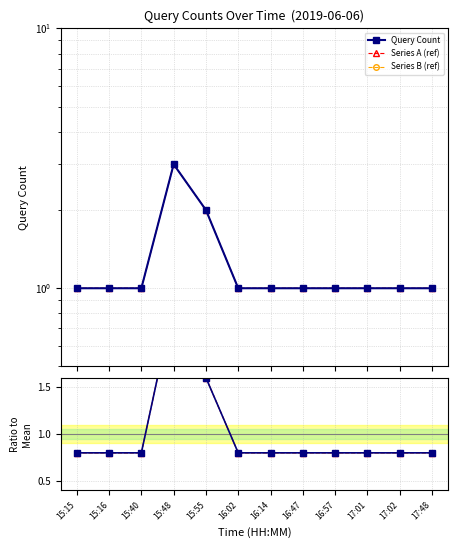

What is the maximum value shown in the chart?

3.0